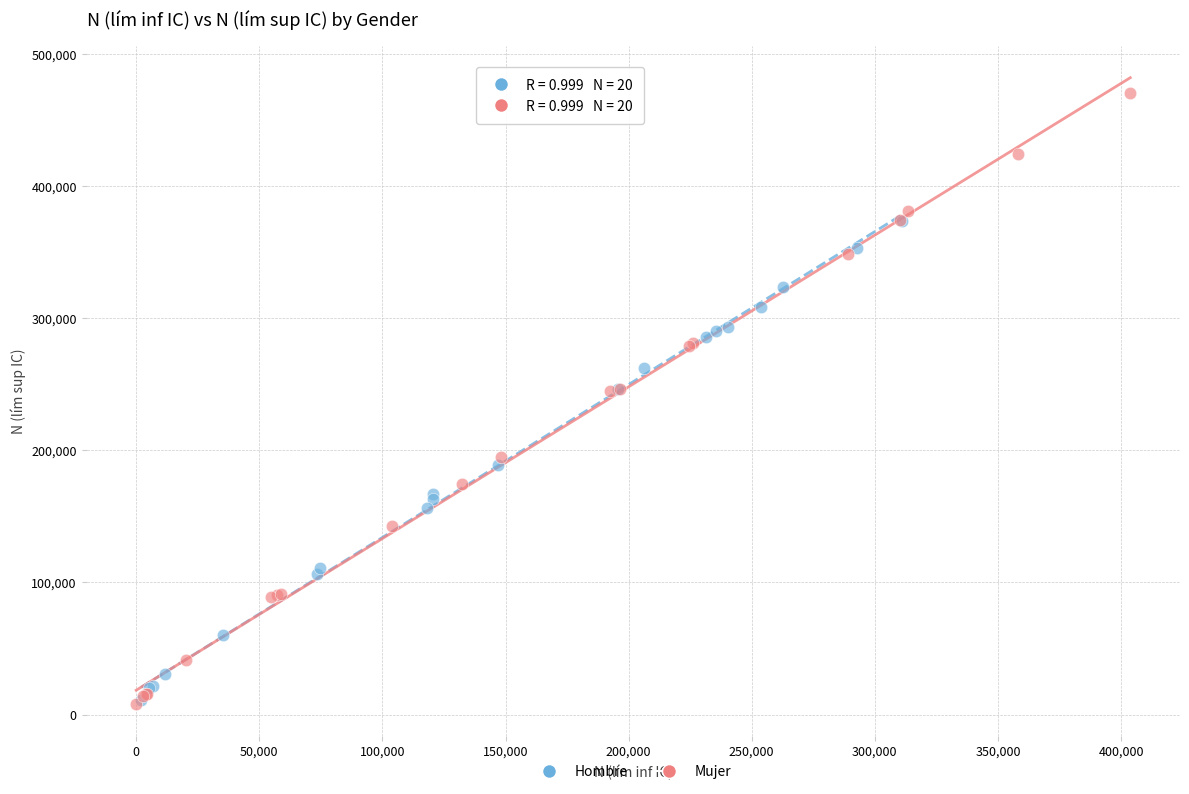

Which series contains the highest Y value?

Mujer